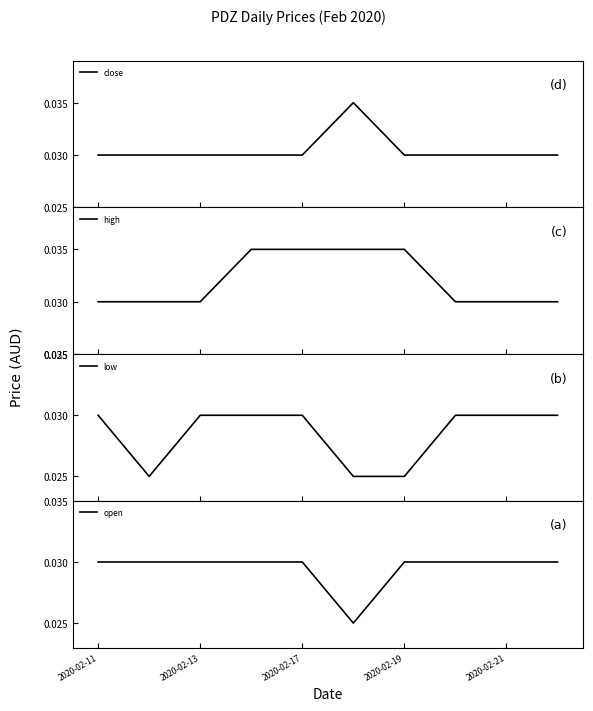

True or false: close and high intersect in this chart.

False